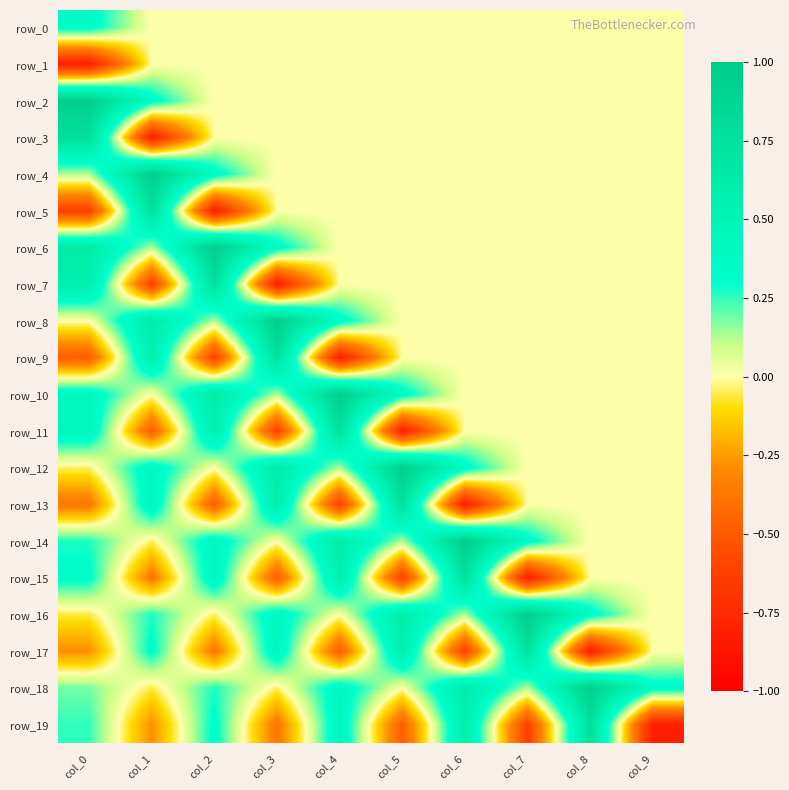

What is the spread (max minus min) of values at col_0?

1.8